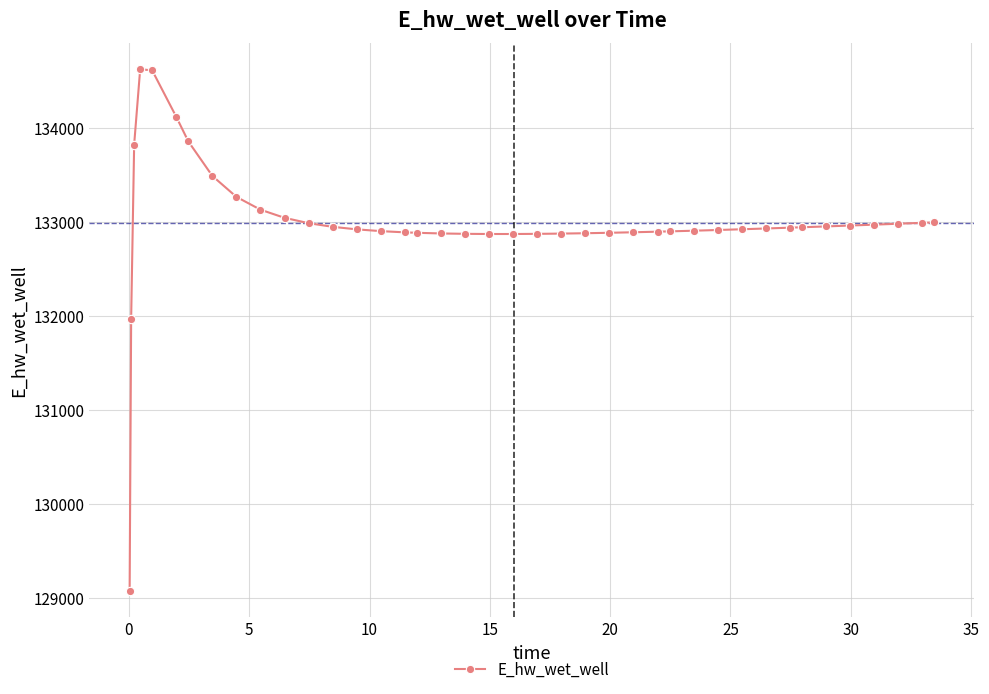

What is the minimum value shown in the chart?

129070.3